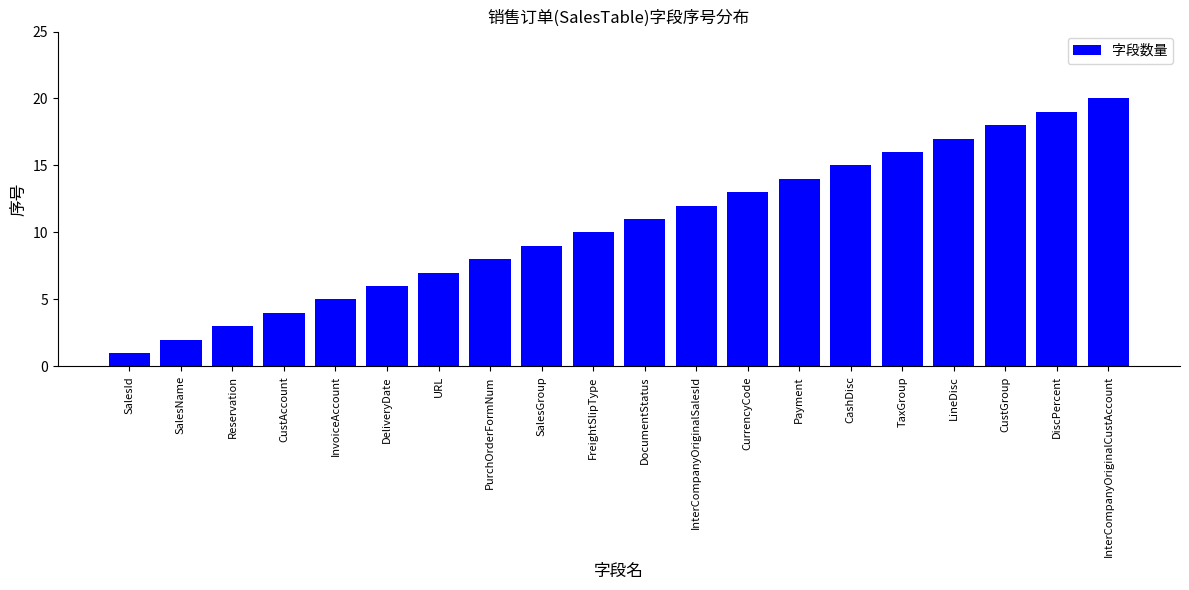

What is the smallest value displayed?

1